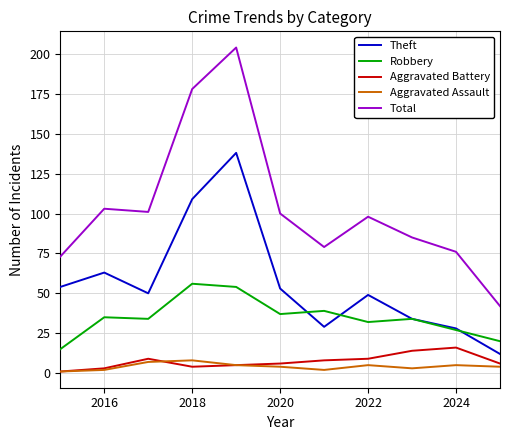

Which series has the widest spread of values?

Total